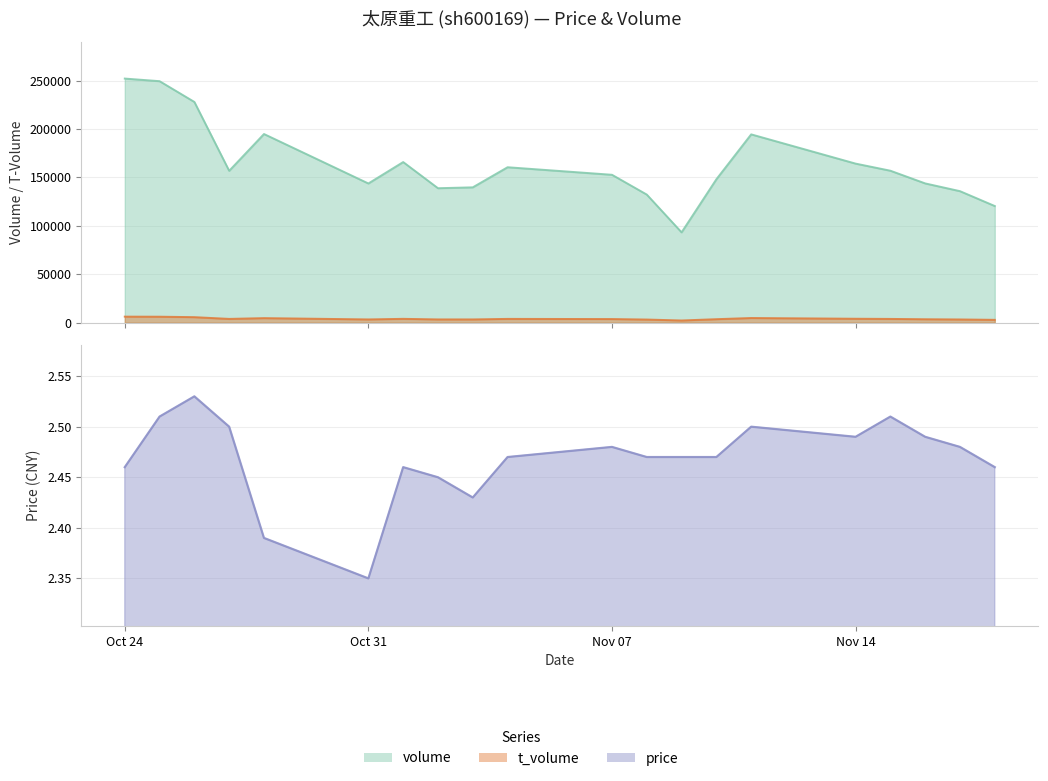

Reading left to right, extract all data points from this chart.

volume: 252045.0	249353.0	227897.0	156805.0	194805.0	143746.0	165855.0	138851.0	139761.0	160511.0	152722.0	132280.0	93277.0	148102.0	194445.0	164261.0	156917.0	143815.0	135809.0	120462.0
t_volume: 6279.0	6211.0	5747.0	3941.0	4740.0	3406.0	4003.0	3416.0	3402.0	3951.0	3785.0	3287.0	2307.0	3650.0	4854.0	4100.0	3922.0	3598.0	3371.0	2980.0
price: 2.5	2.5	2.5	2.5	2.4	2.4	2.5	2.5	2.4	2.5	2.5	2.5	2.5	2.5	2.5	2.5	2.5	2.5	2.5	2.5